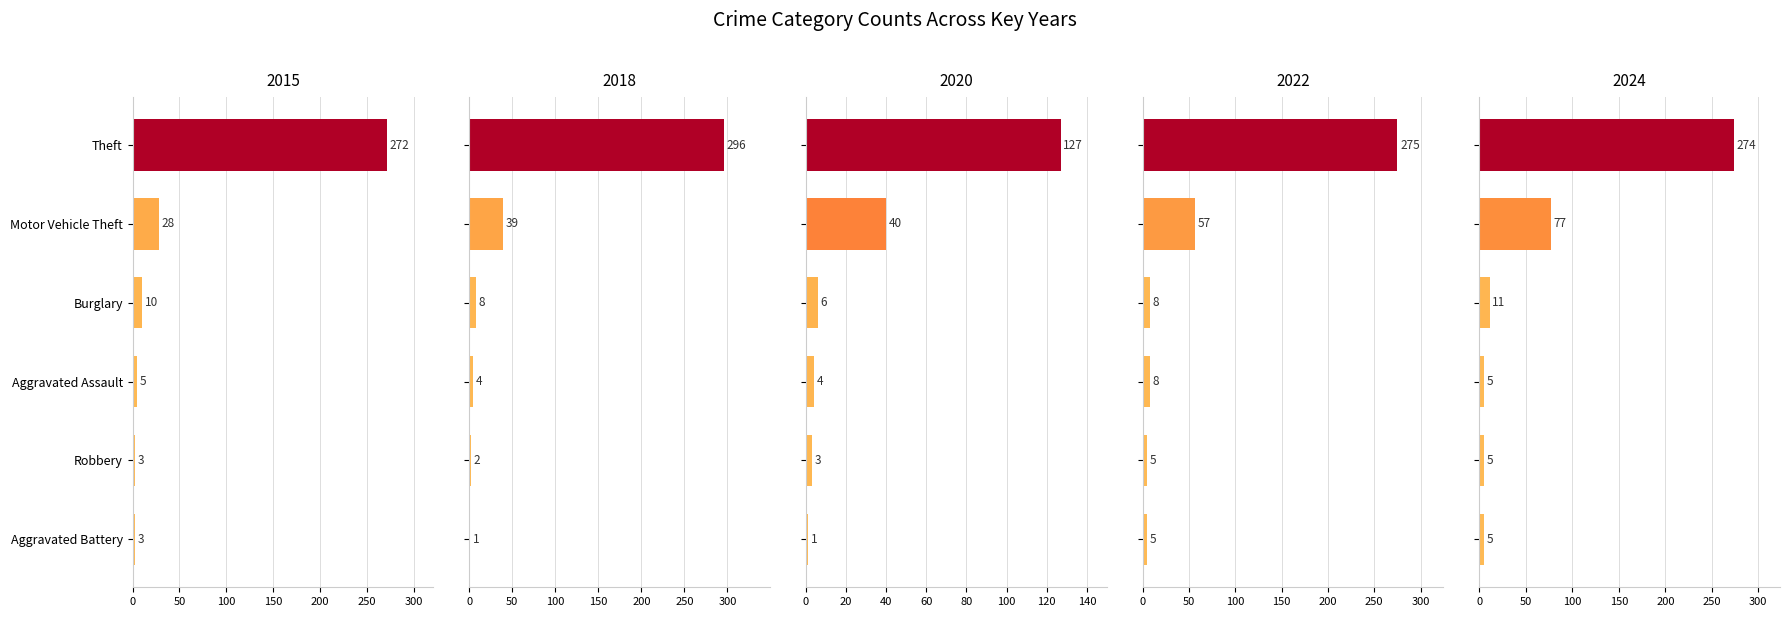

Rank the series by their maximum value, from lowest to highest.

2020, 2015, 2024, 2022, 2018